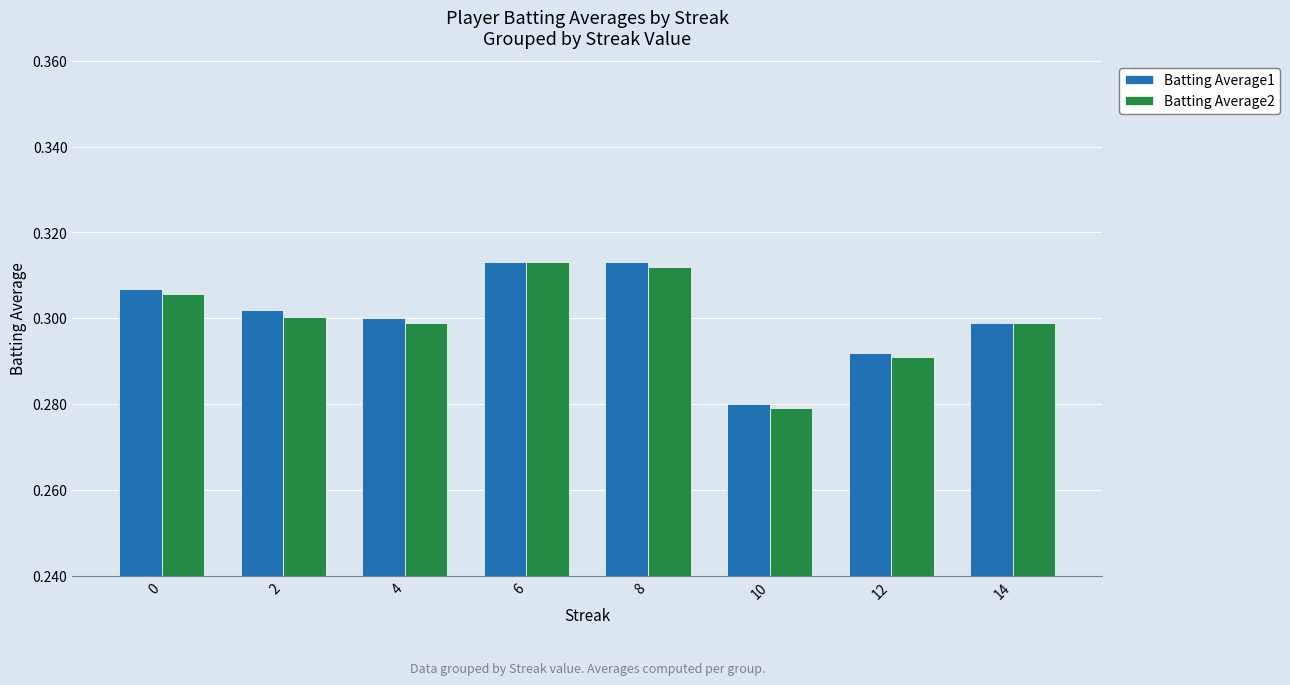

At how many categories does at least one series exceed 0?

8